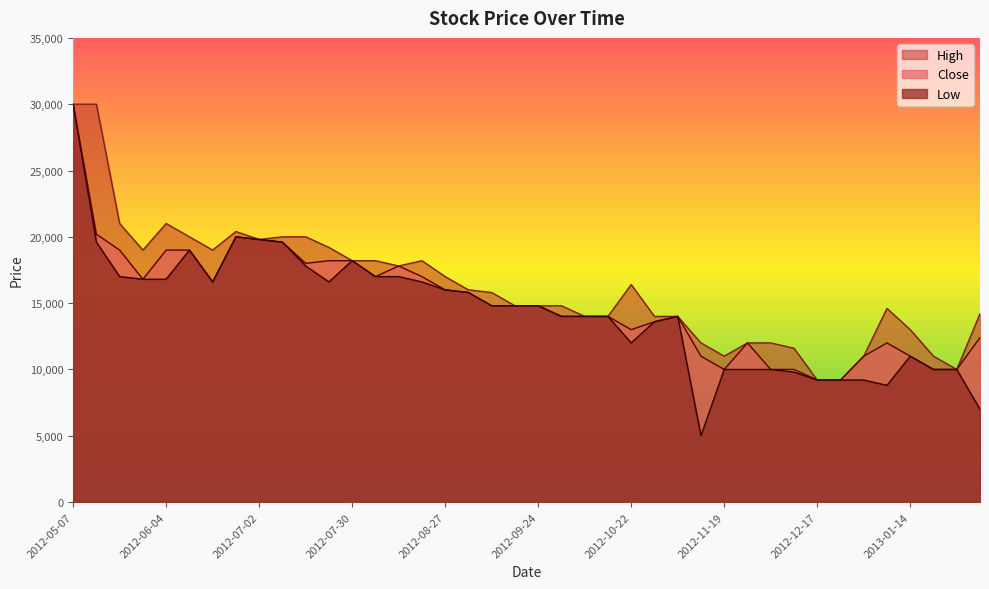

At which label is Close closest to 19600?

2012-07-09